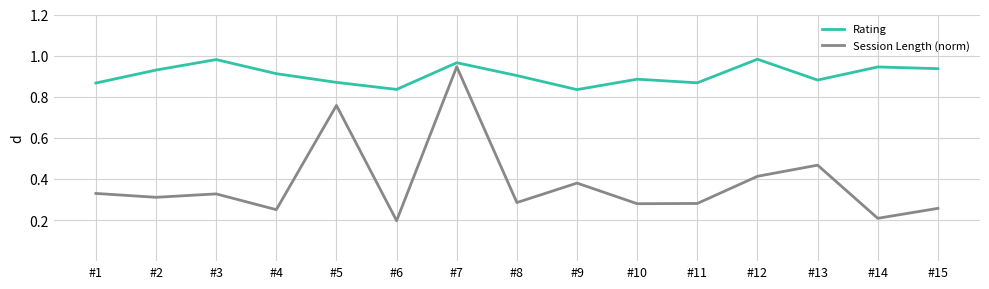

At which category is the sum across all series the highest?

#7